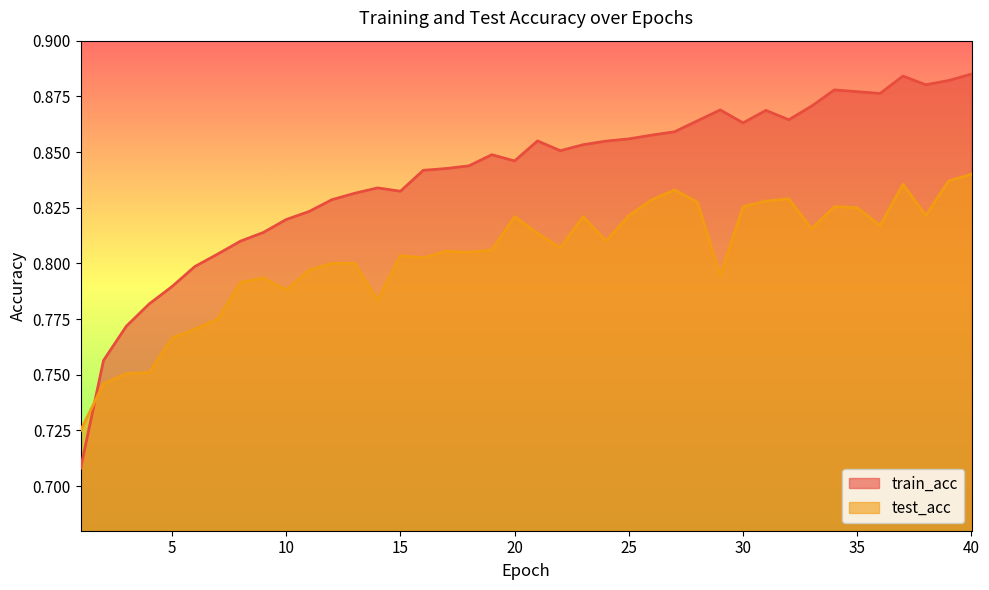

The train_acc series shows 0.9 at 28. True or false?

True